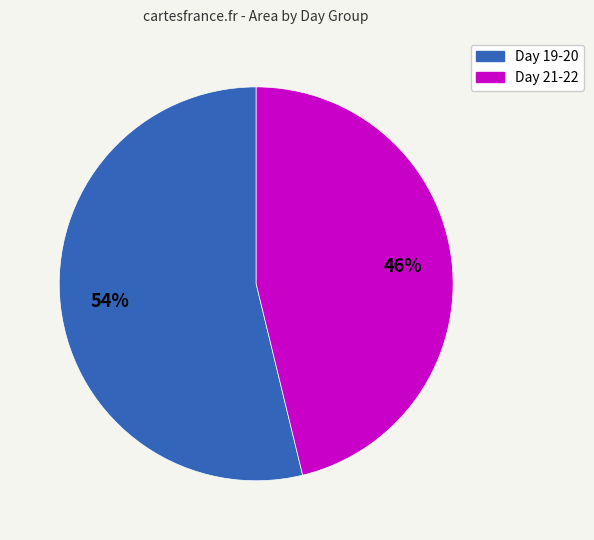

To the nearest percent, what is the average slice percentage?

50%